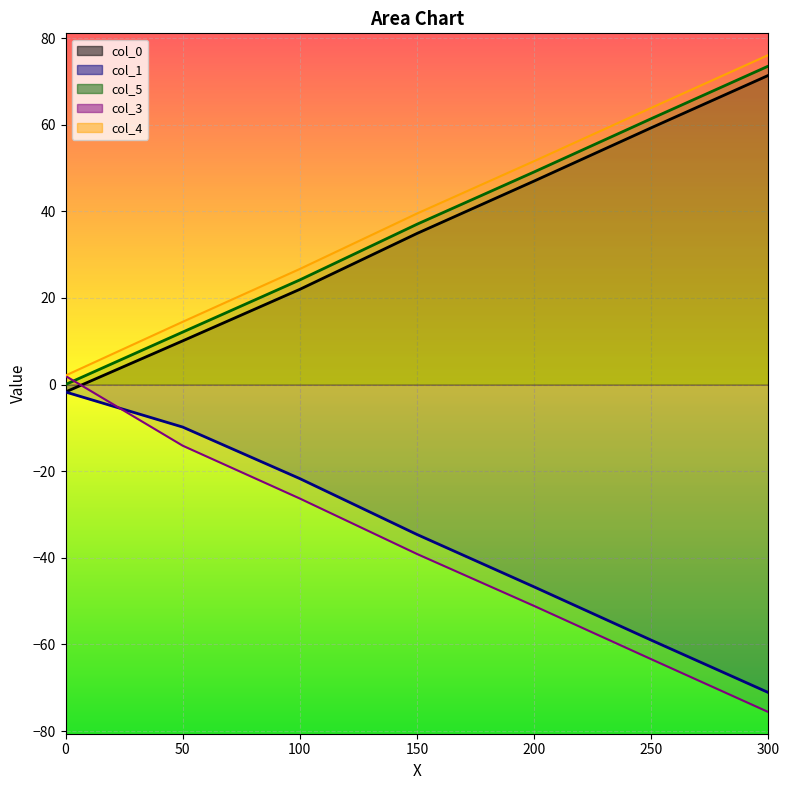

True or false: col_1 and col_3 intersect in this chart.

True